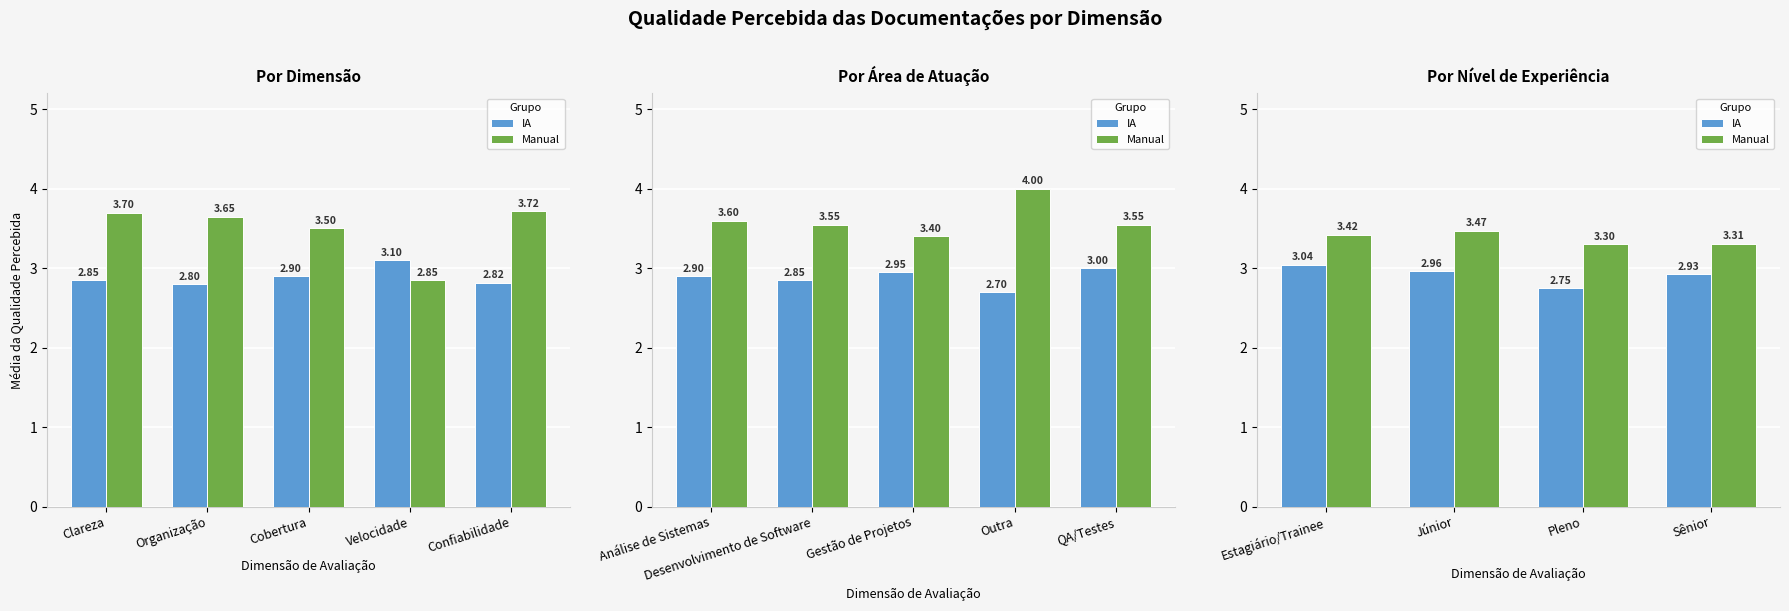

Is the value of Manual at Estagiário/Trainee greater than the value of IA at Sênior?

Yes